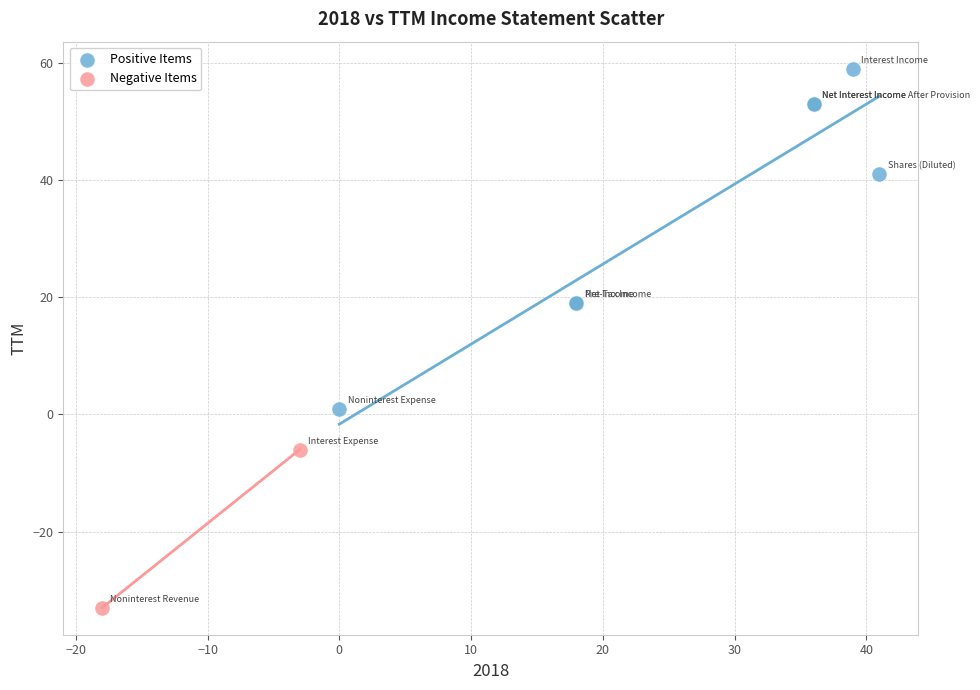

What are all the series names shown in the legend?

Positive Items, Negative Items